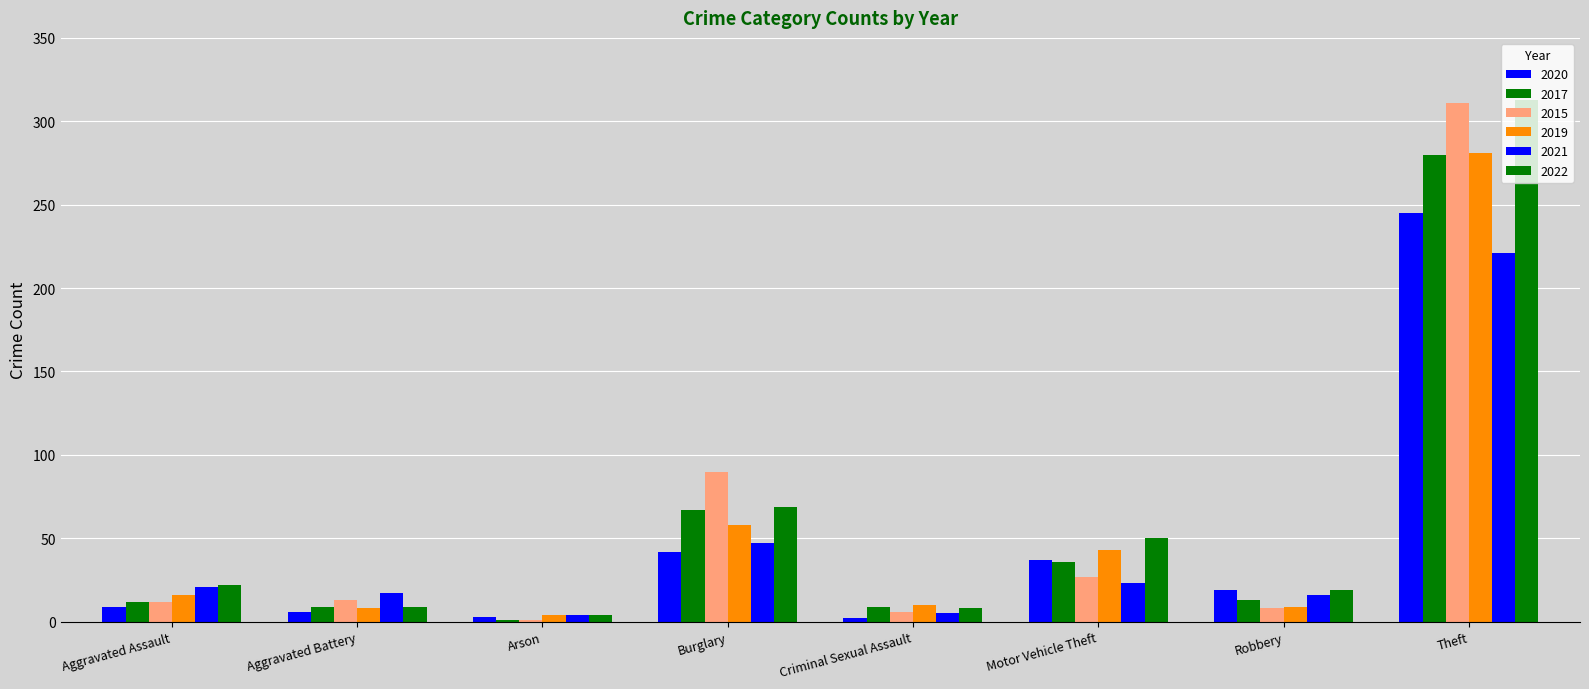

Is it true that 2015 equals 38 at Motor Vehicle Theft?

False